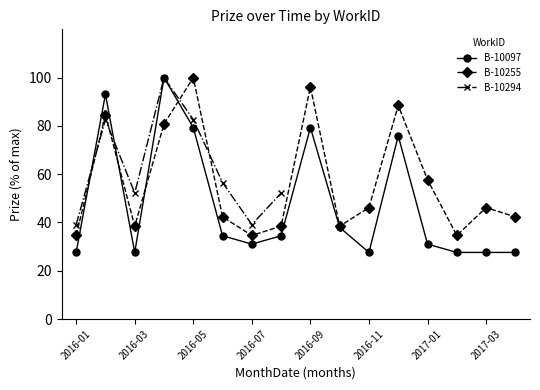

True or false: B-10097 has a value of 6.1 at 2017-04.

False